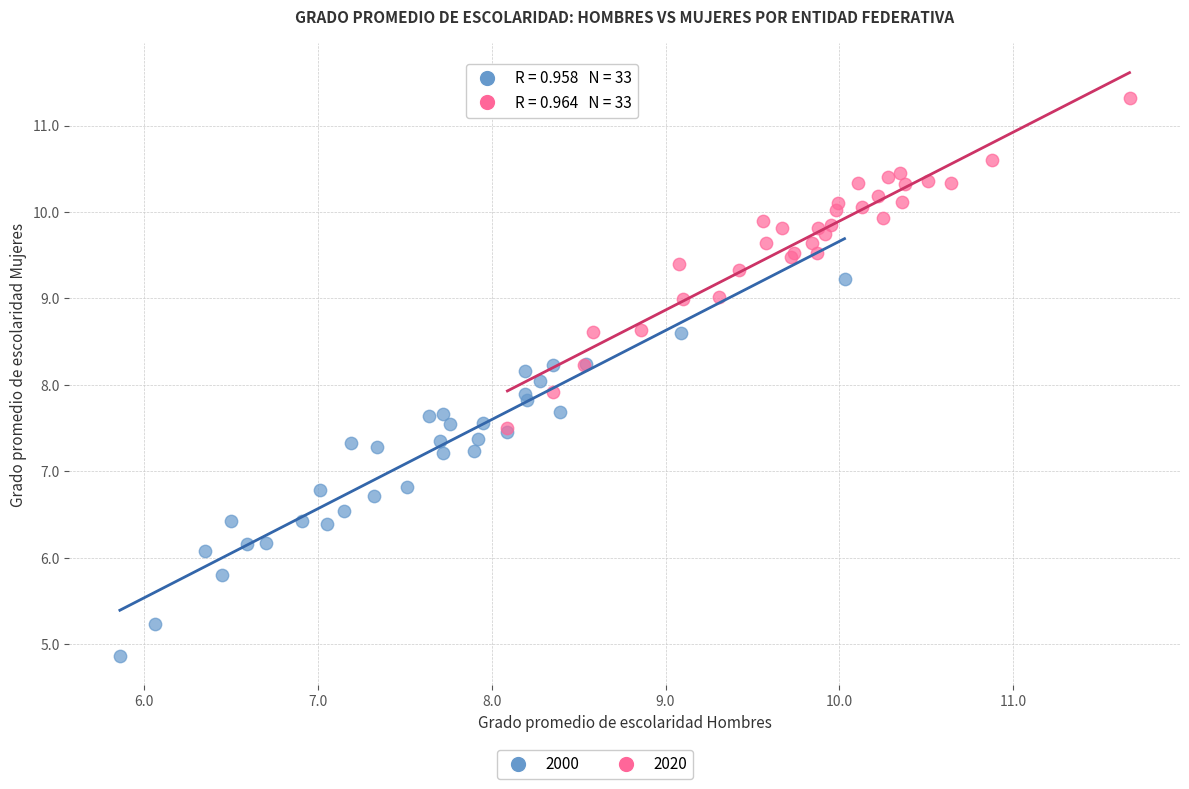

Which series reaches the maximum Y coordinate?

2020